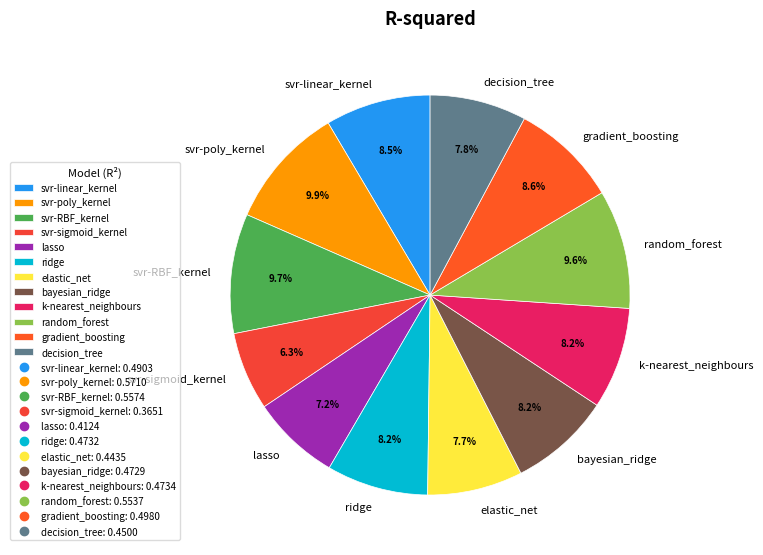

Between svr-sigmoid_kernel and k-nearest_neighbours, which is larger?

k-nearest_neighbours